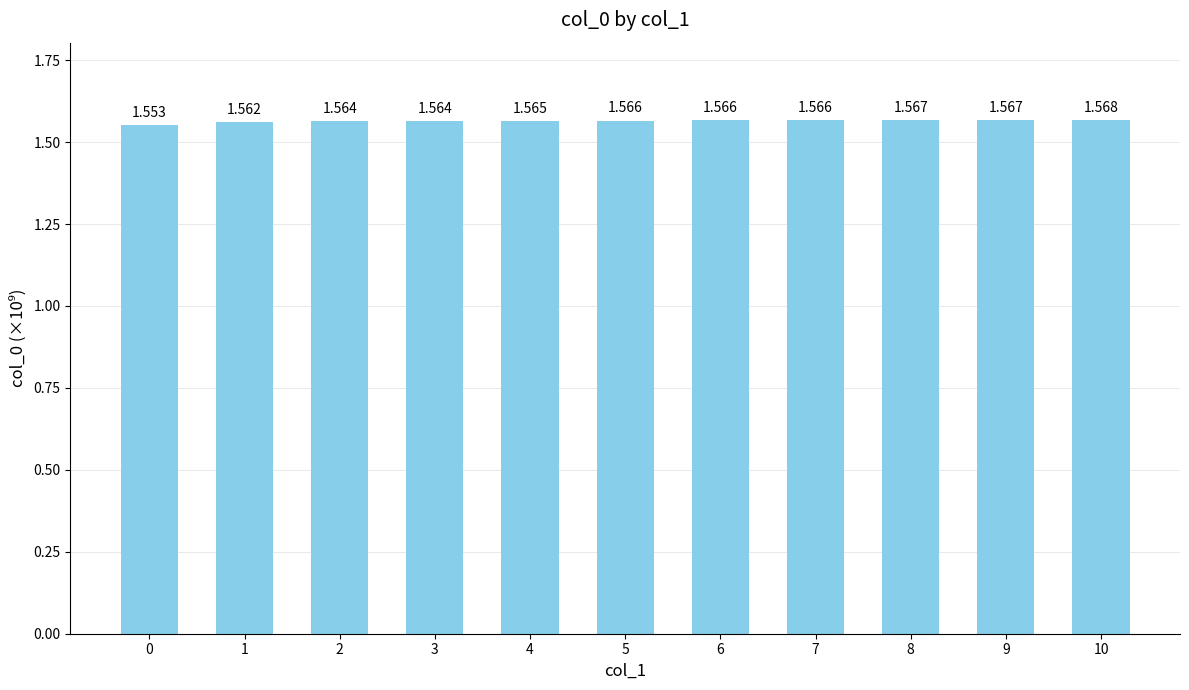

What is the average value?

1.6